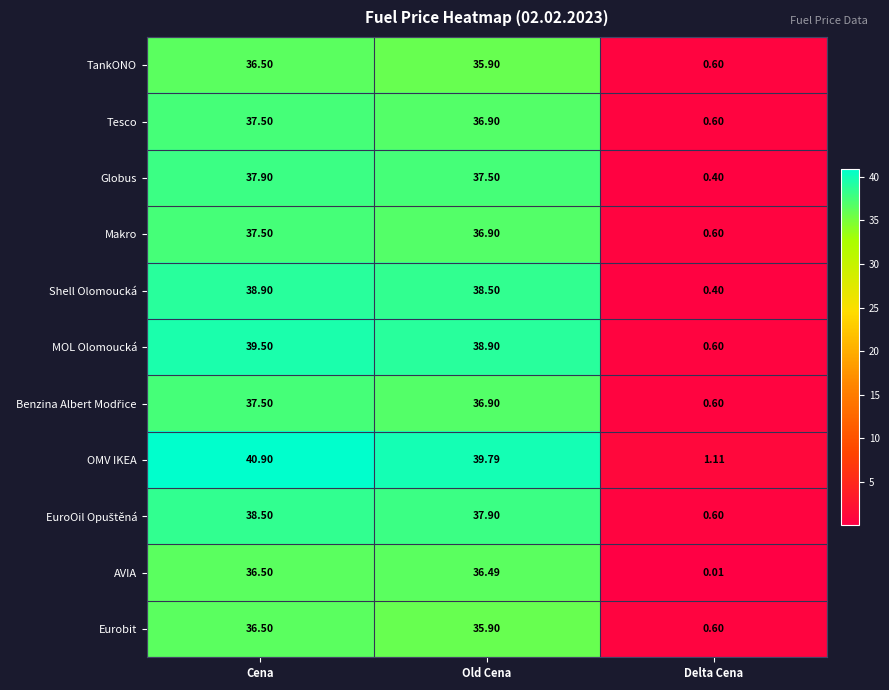

Rank the categories by Makro value from lowest to highest.

Delta Cena, Old Cena, Cena